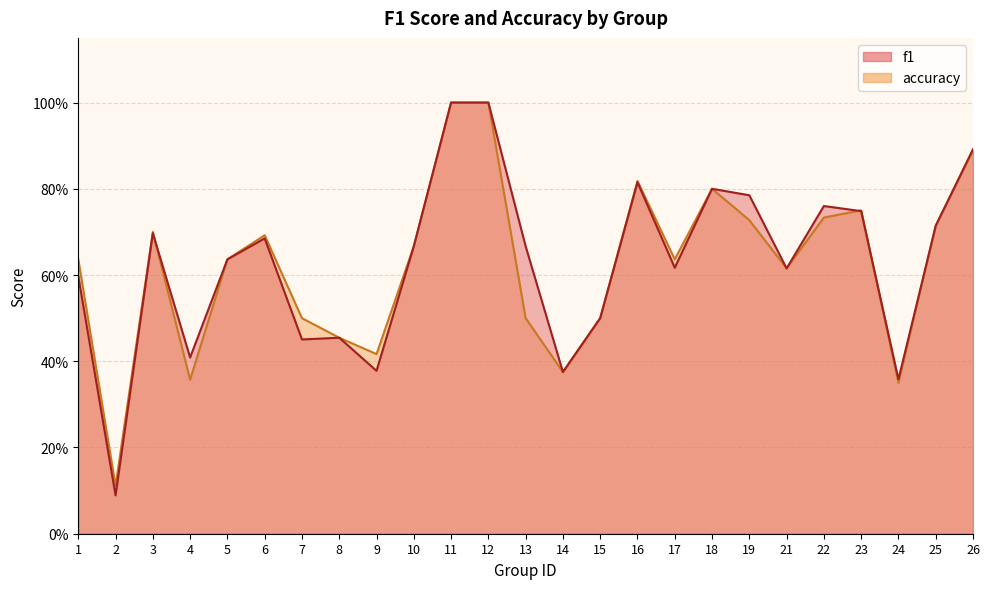

Which series changed the most between 4 and 8?

accuracy